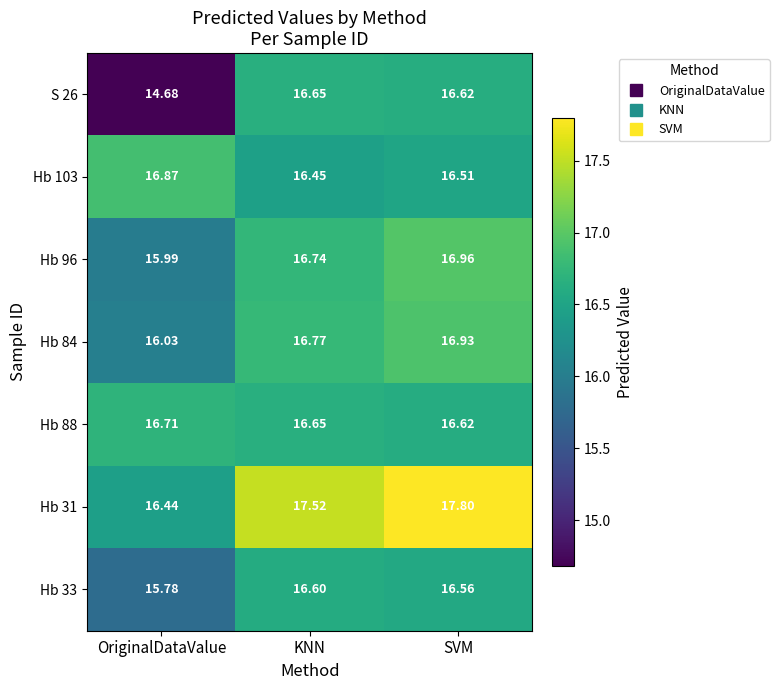

Where is Hb 88 nearest to the value 16?

SVM